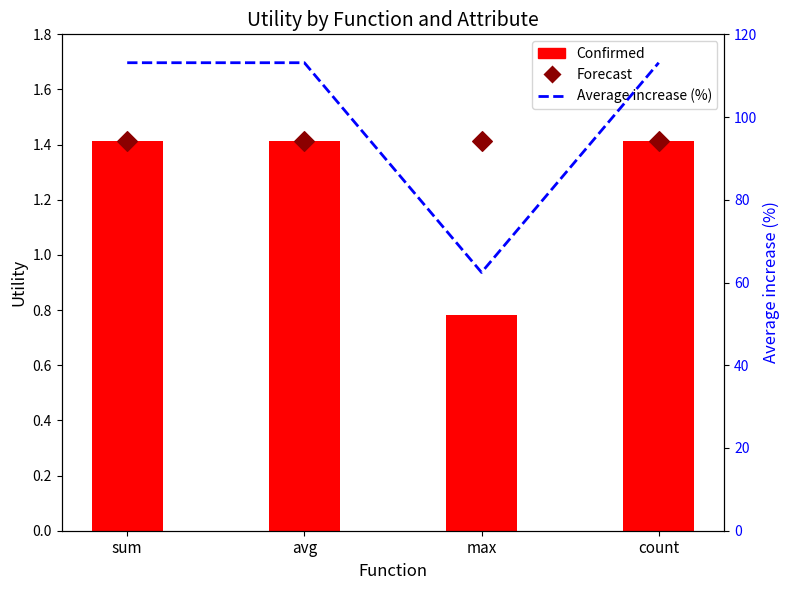

Which series contains the highest Y value?

Avg increase (%)